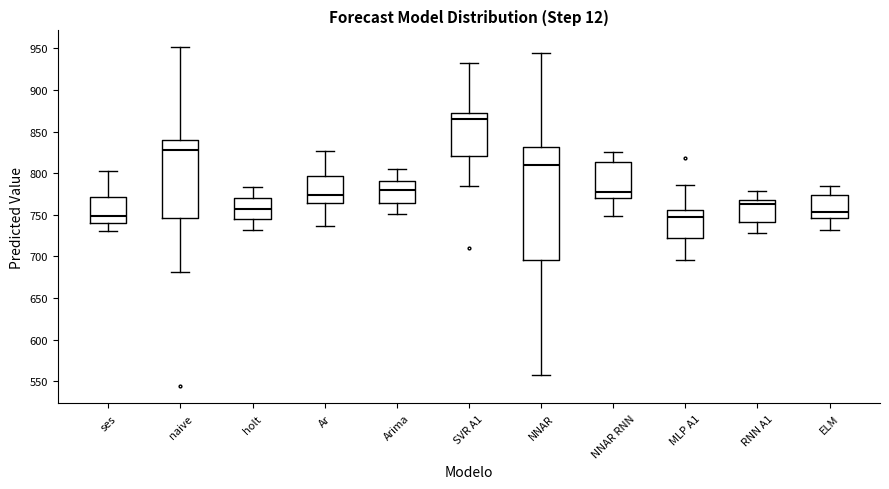

Reading left to right, transcribe this box plot: for each box, give where its median line is, the range the box spans, and where its two whiskers end, as read against the y-axis. The values are not printed on the chart, so give them approximately, as read against the axis.

ses: median 750, box 740 to 770, whiskers 730 to 805
naive: median 830, box 745 to 840, whiskers 680 to 950
holt: median 755, box 745 to 770, whiskers 730 to 785
Ar: median 775, box 765 to 795, whiskers 735 to 825
Arima: median 780, box 765 to 790, whiskers 750 to 805
SVR A1: median 865, box 820 to 870, whiskers 785 to 930
NNAR: median 810, box 695 to 830, whiskers 560 to 945
NNAR RNN: median 775, box 770 to 815, whiskers 750 to 825
MLP A1: median 745, box 720 to 755, whiskers 695 to 785
RNN A1: median 765 (just below the box's upper edge), box 740 to 765, whiskers 730 to 780
ELM: median 755, box 745 to 775, whiskers 730 to 785